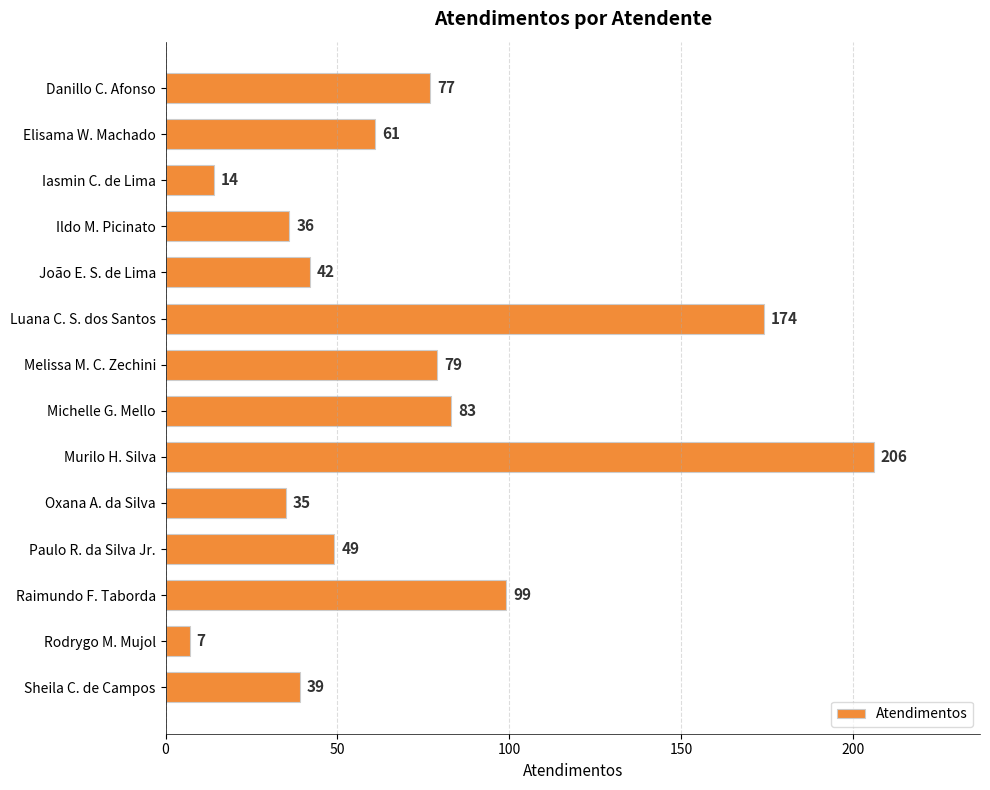

Reading top to bottom, list all the values displayed in this chart.

77	61	14	36	42	174	79	83	206	35	49	99	7	39